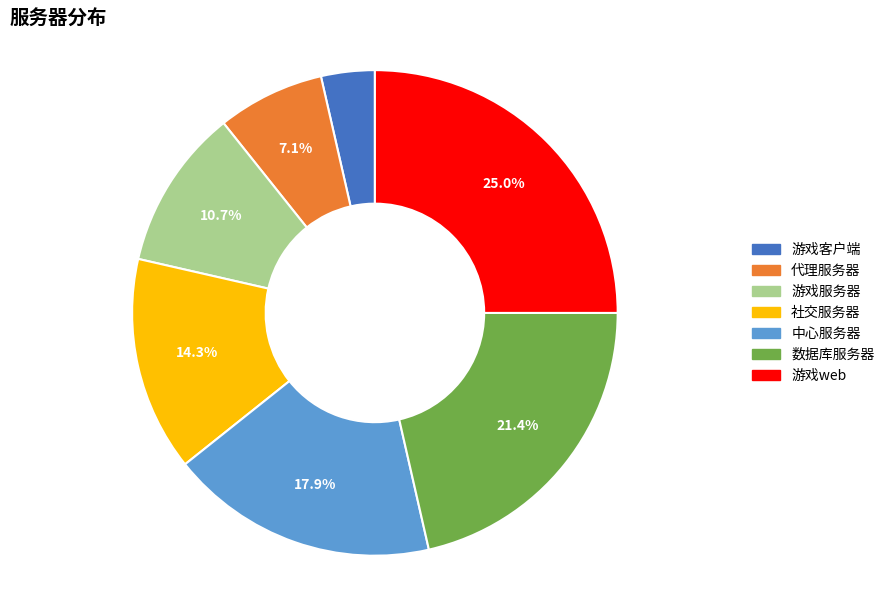

Is there any slice that represents more than half of the pie?

No